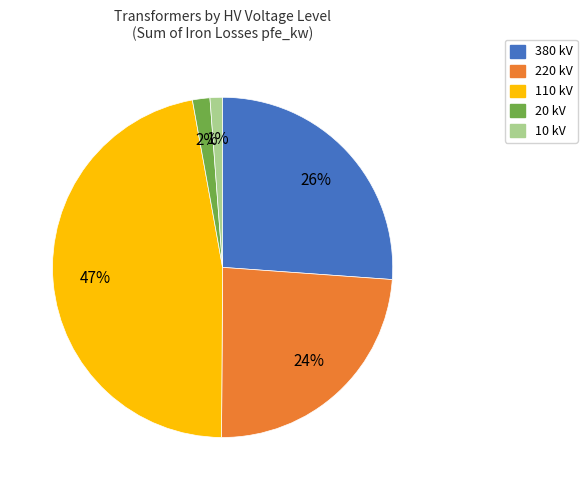

How many segments does this pie chart have?

5